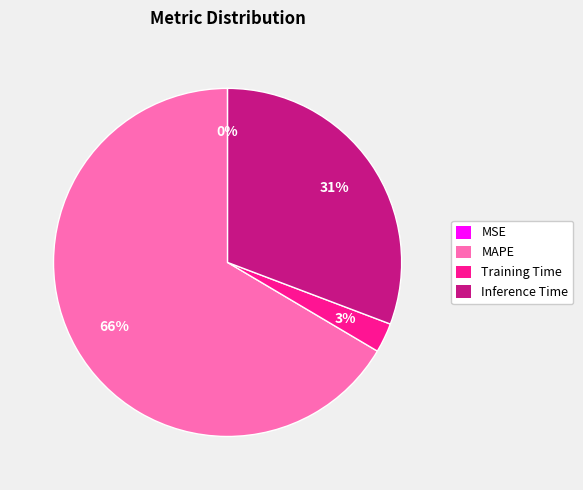

To the nearest percent, what is the average slice percentage?

25%